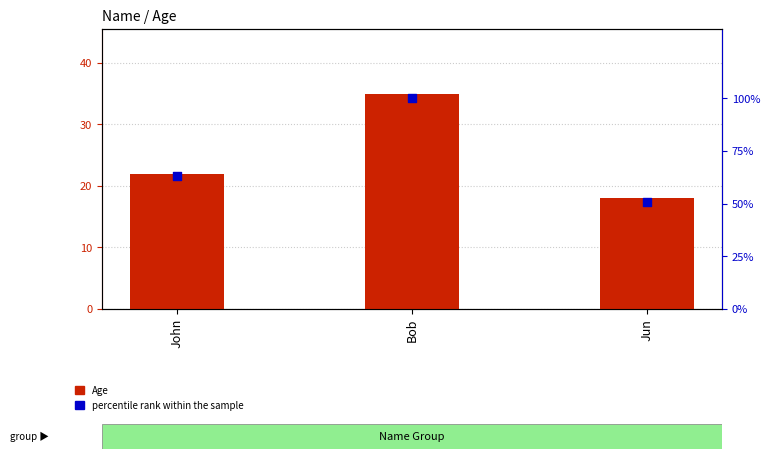

Which series has the largest Y range (max minus min)?

percentile rank within the sample